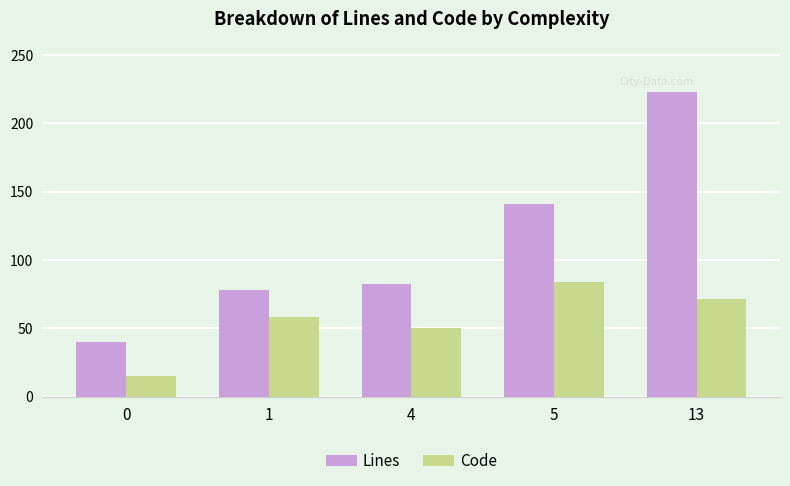

Which series has the widest spread of values?

Lines